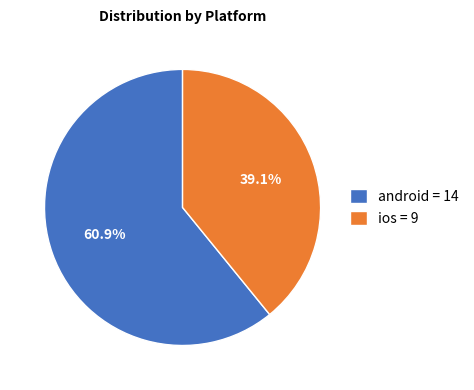

What percentage do android and ios together represent?

100.0%